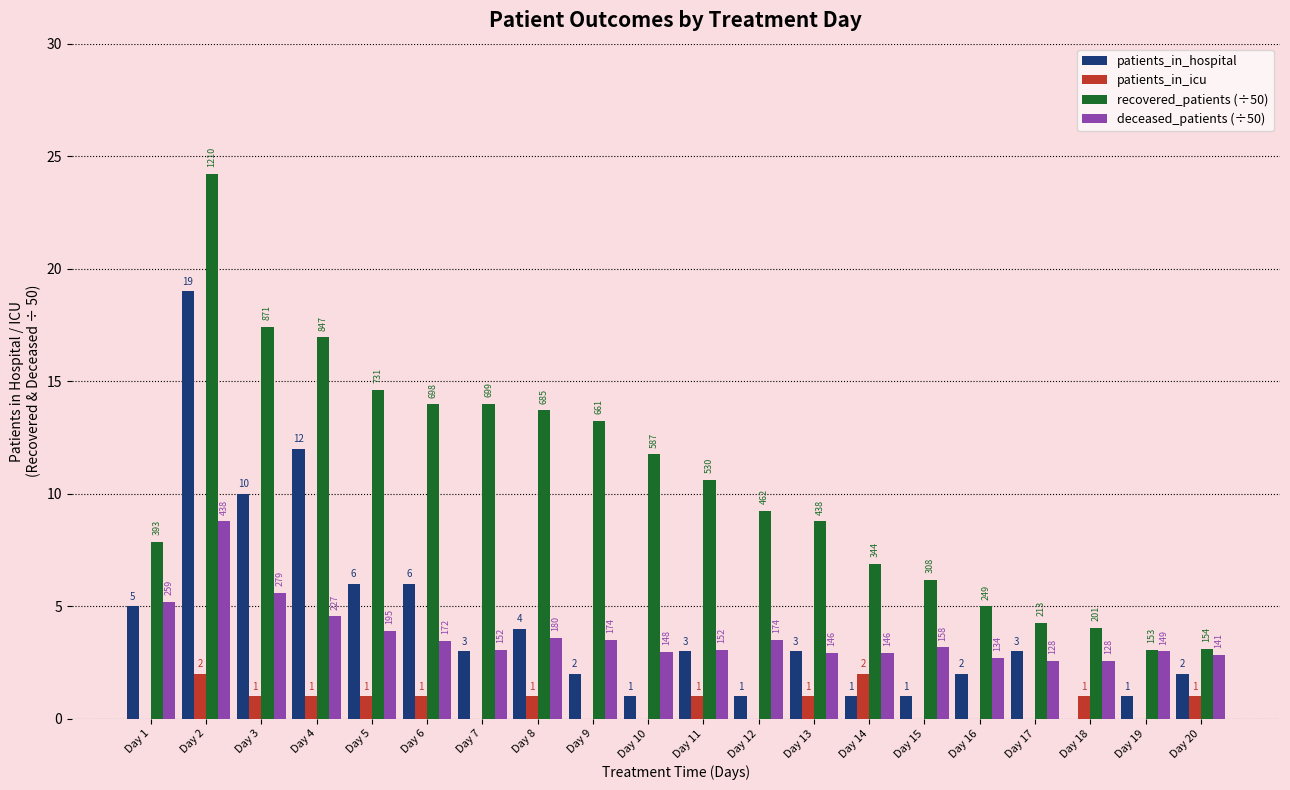

How many groups of bars are there?

20